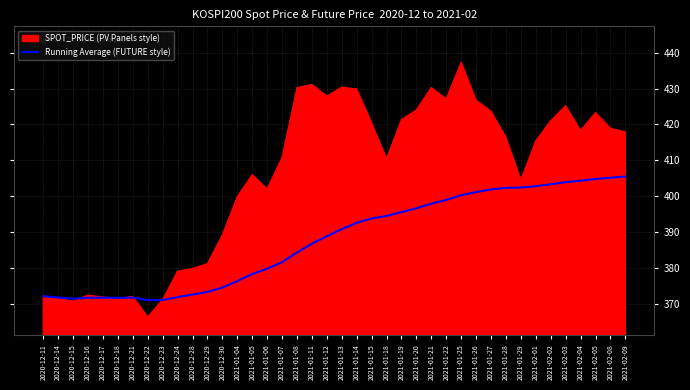

What is the highest value of the Running Average (FUTURE style) series?

405.5